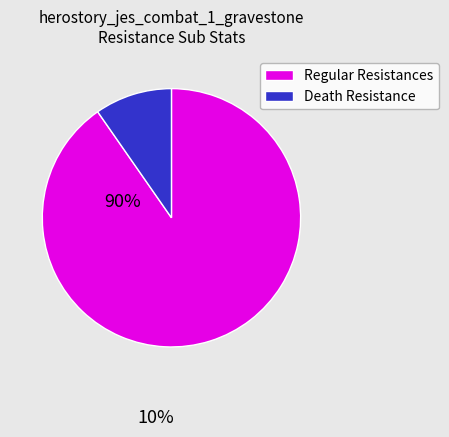

What is the ratio of the value at Regular Resistances to the value at Death Resistance?

9.3